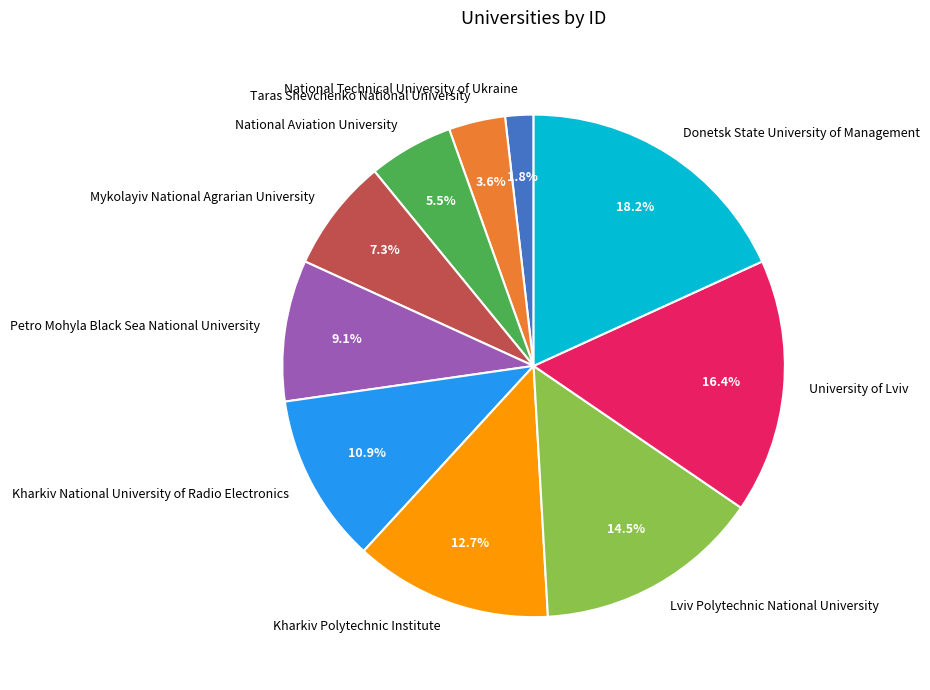

Does Lviv Polytechnic National University account for over 50% of the chart?

No